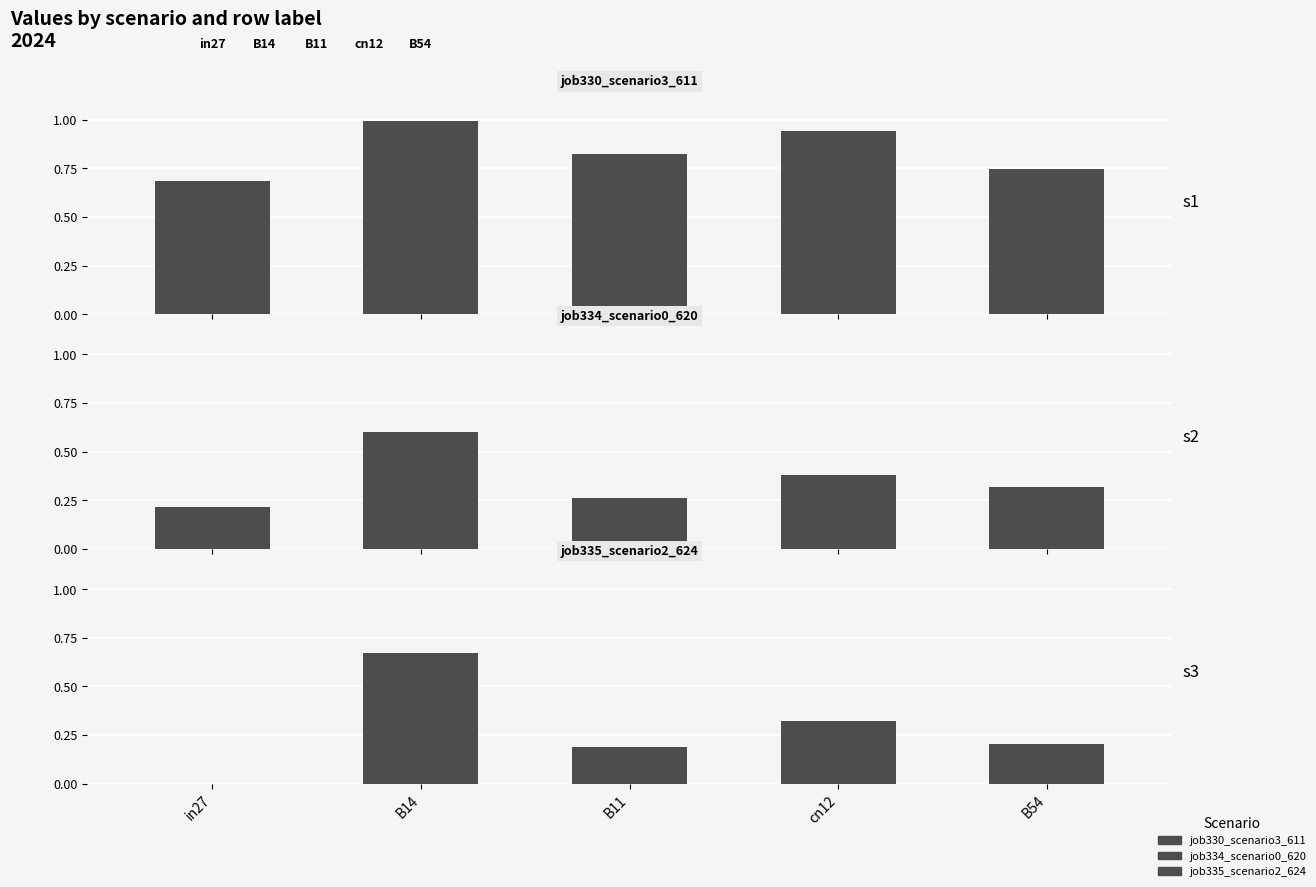

Reading left to right, transcribe all the data shown in this chart.

job330_scenario3_611: 0.7	1.0	0.8	0.9	0.7
job334_scenario0_620: 0.2	0.6	0.3	0.4	0.3
job335_scenario2_624: 0.0	0.7	0.2	0.3	0.2